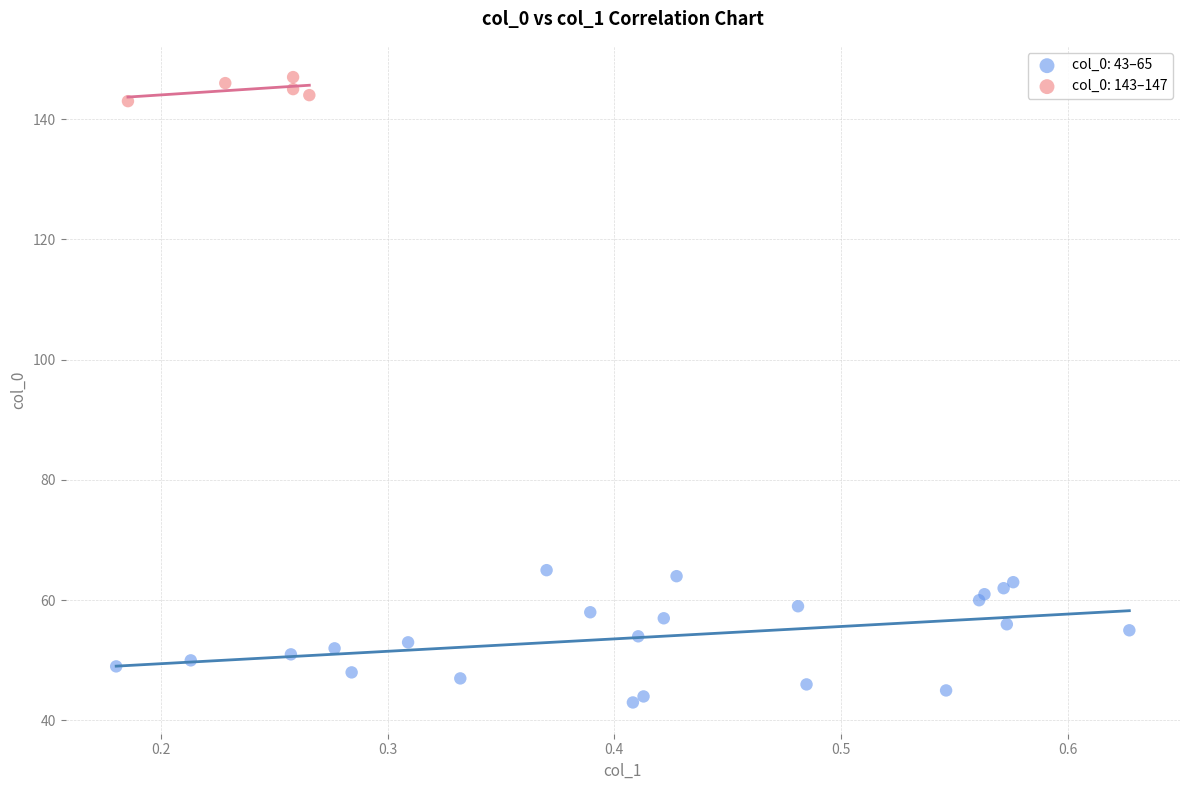

Which series has the widest spread of Y values?

col_0: 43–65